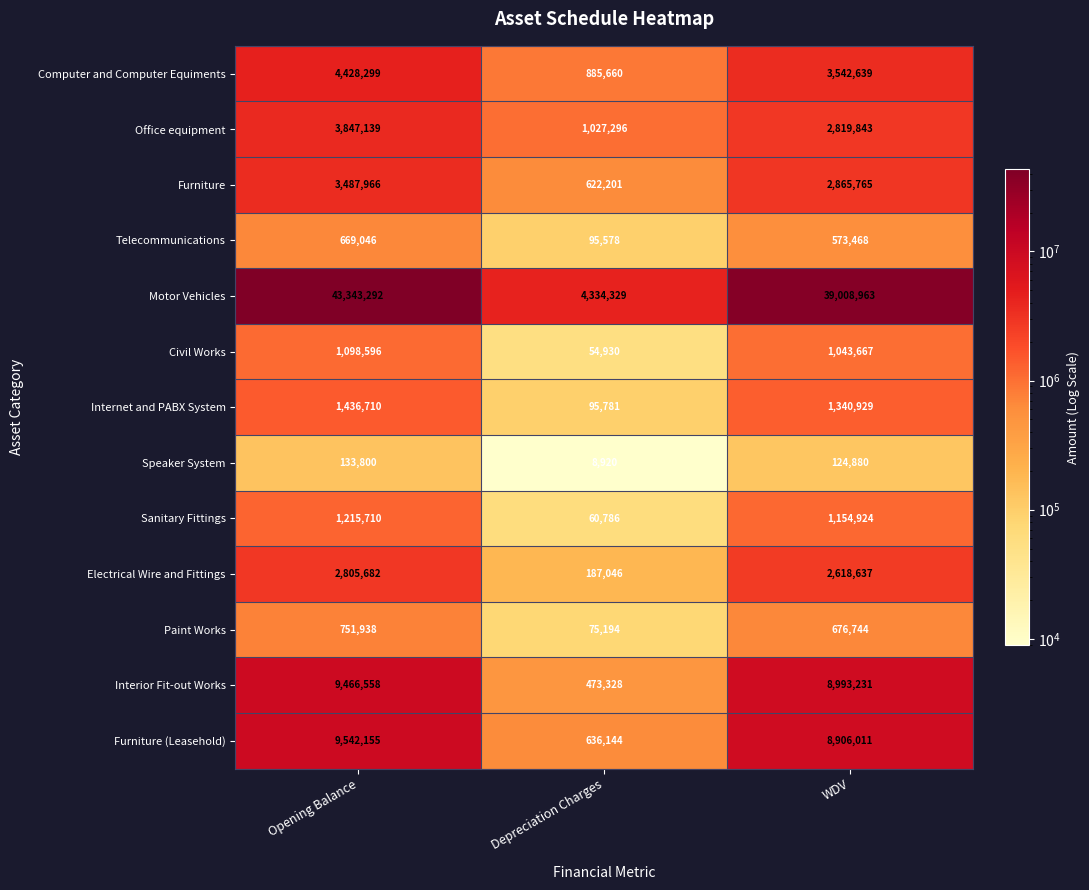

Rank the series by their maximum value, from highest to lowest.

Motor Vehicles, Furniture (Leasehold), Interior Fit-out Works, Computer and Computer Equiments, Office equipment, Furniture, Electrical Wire and Fittings, Internet and PABX System, Sanitary Fittings, Civil Works, Paint Works, Telecommunications, Speaker System